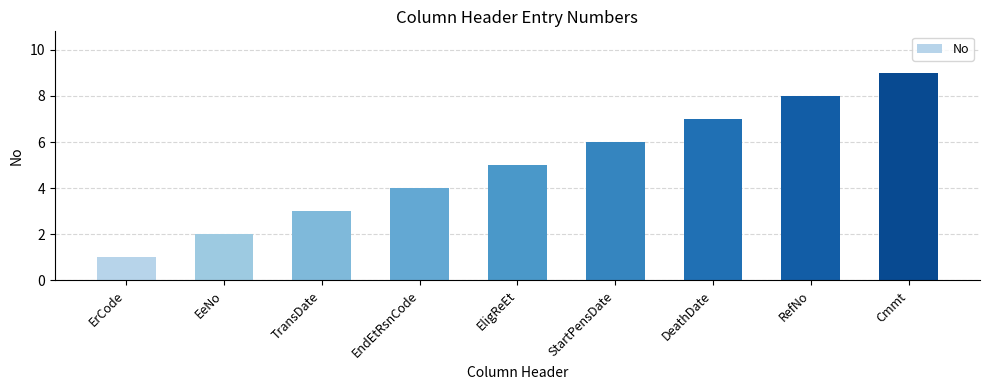

At which category does the chart reach its minimum across all series?

ErCode